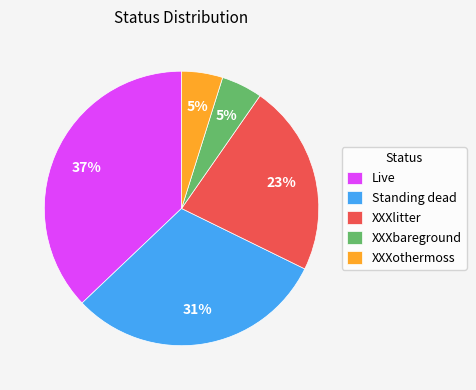

Does XXXlitter account for over 50% of the chart?

No